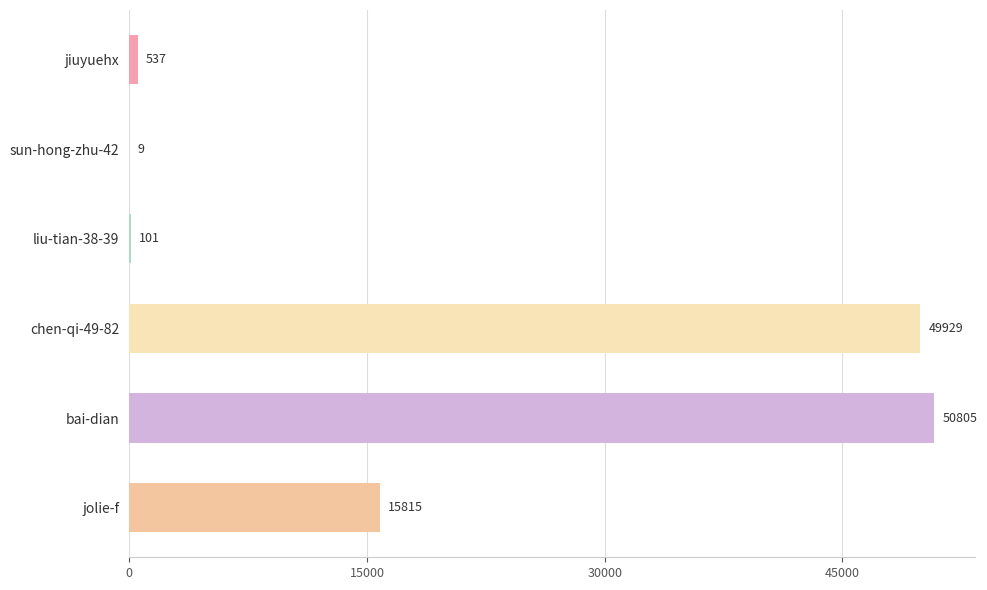

At which category does the chart reach its peak across all series?

bai-dian